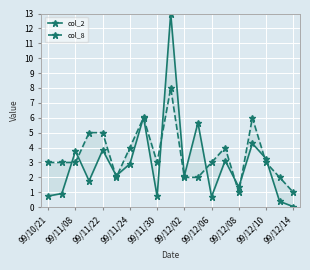

At how many categories does at least one series exceed 3?

10